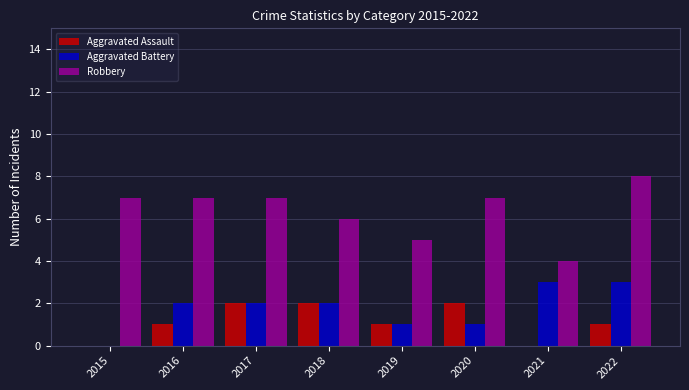

Is the value of Aggravated Assault at 2018 greater than the value of Robbery at 2015?

No